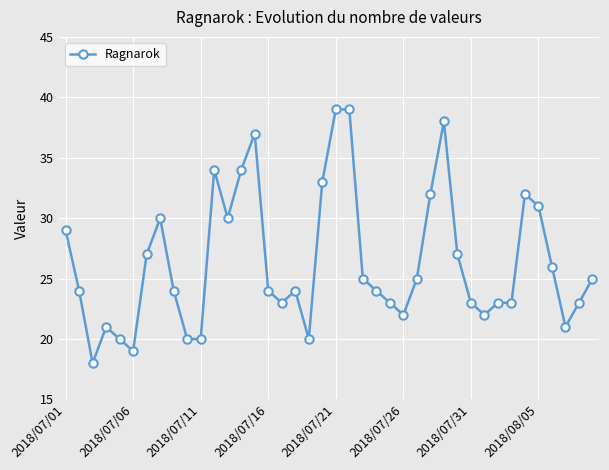

What is the value of the 35th point from the left?

32